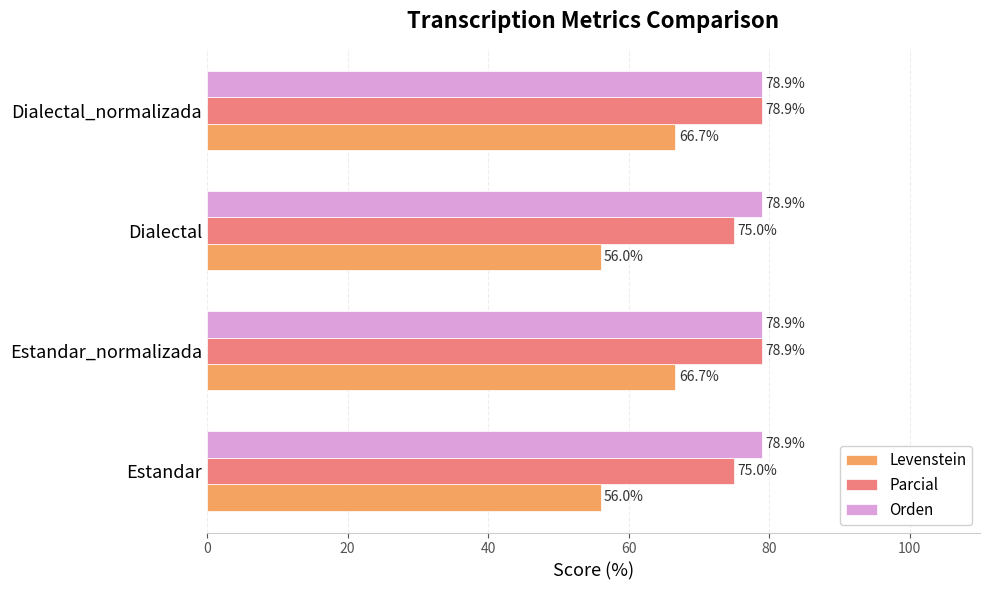

What is the minimum value for Parcial?

75.0